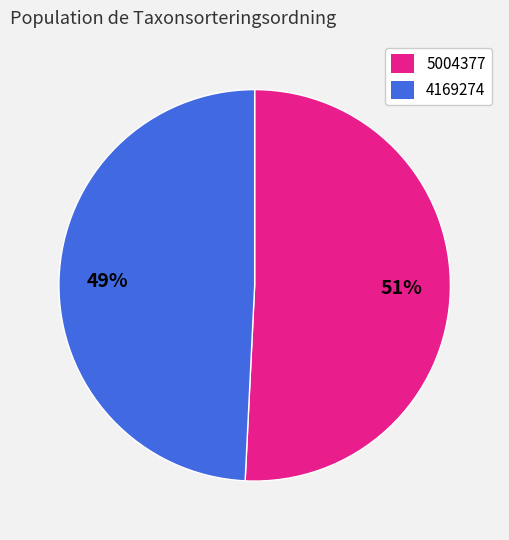

To the nearest percent, what is the difference between the largest and smallest slice percentages?

2%